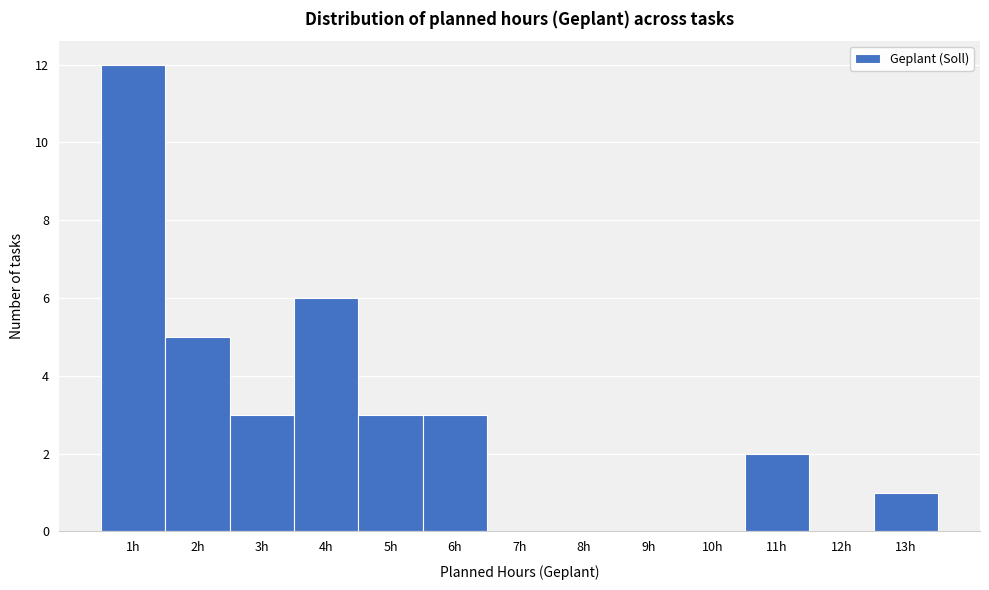

What is the height of the bar covering 5.5 to 6.5 on the x-axis? The values are not printed on the chart, so give them approximately, as read against the axis.

3